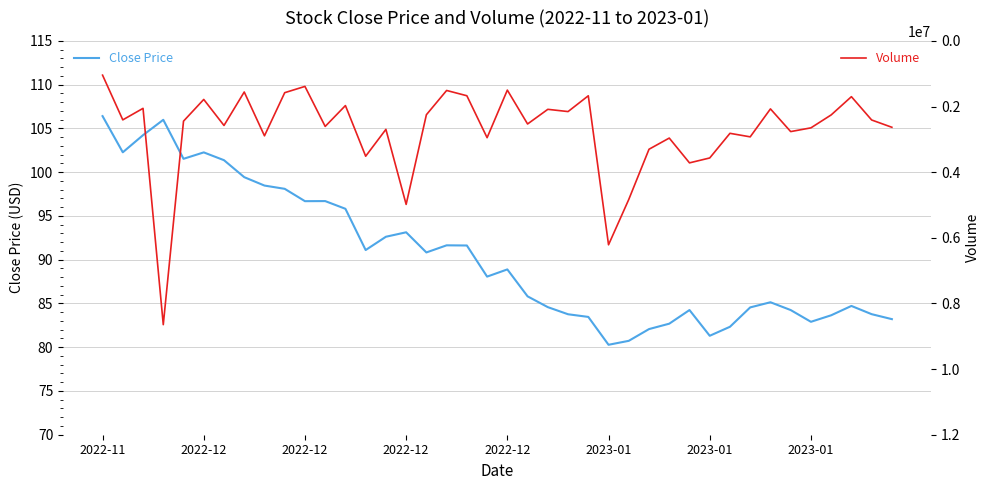

What is the average value of the Volume series?

2732548